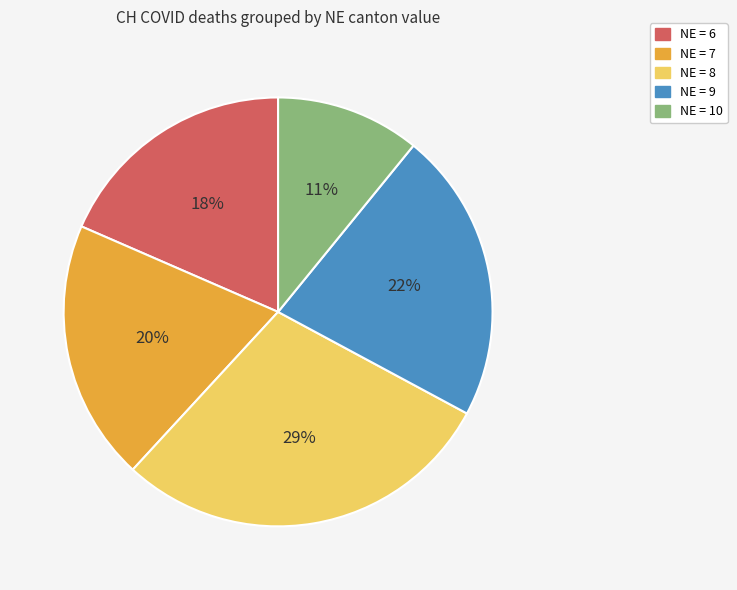

Count the number of slices in the pie.

5